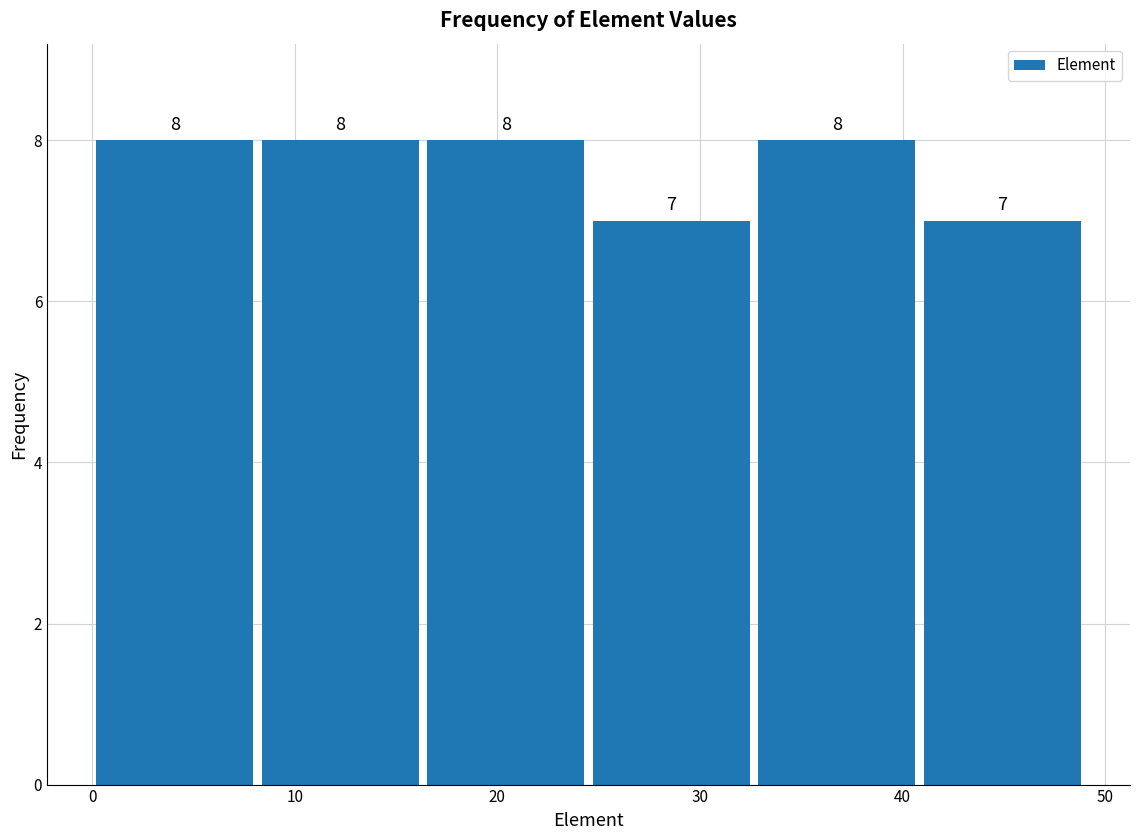

Reading left to right, transcribe this chart: for each bar, give the range it covers on the x-axis and its height. The bar edges are not printed on the chart, so give them approximately, as read against the axis.

0 to 8: 8
8 to 16: 8
16 to 25: 8
25 to 33: 7
33 to 41: 8
41 to 49: 7